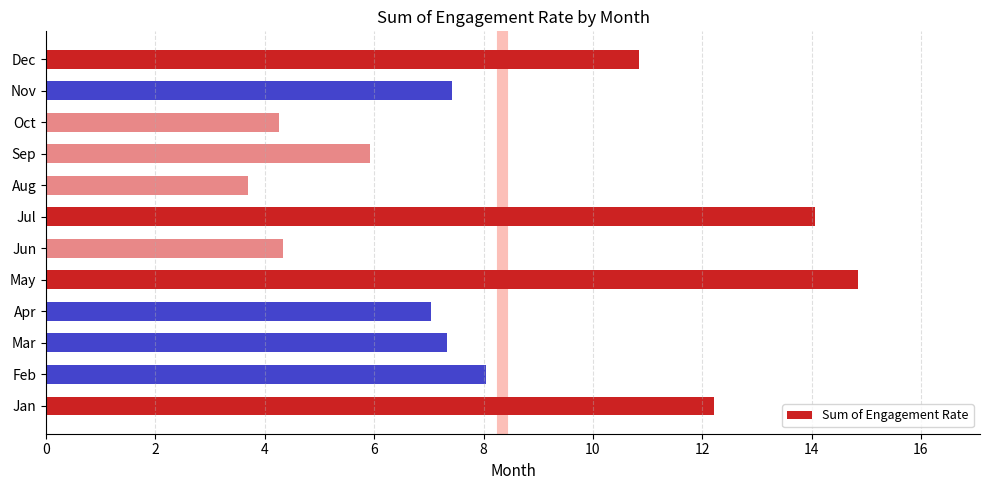

What is the sum of all values?

100.0